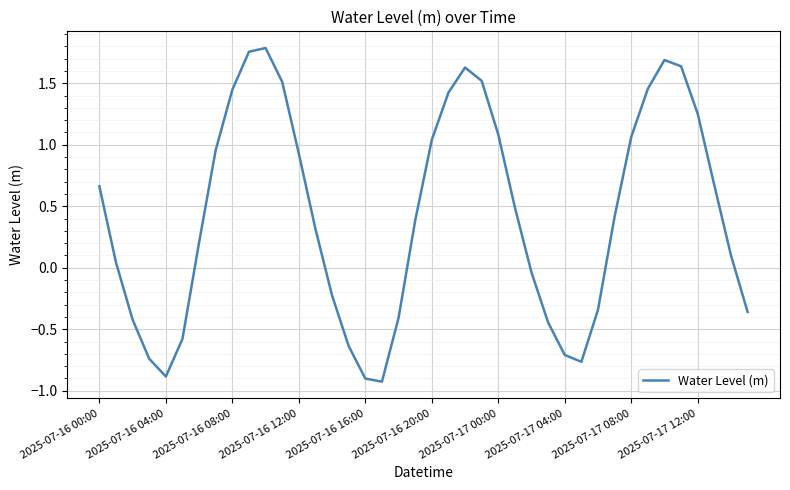

What is the difference between the maximum and minimum values?

2.7